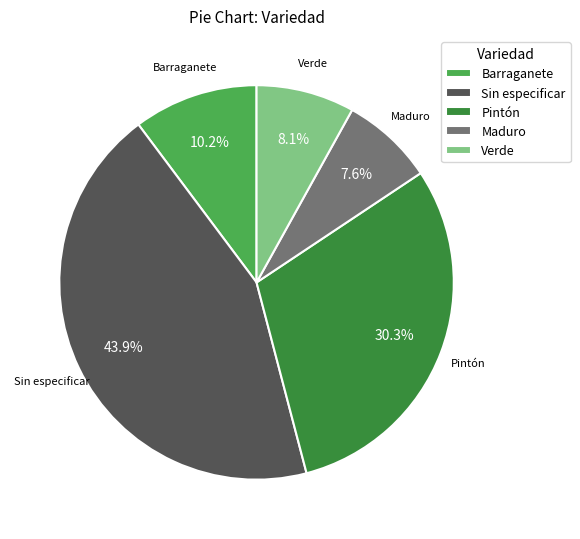

What percentage do Maduro and Barraganete together represent?

17.8%